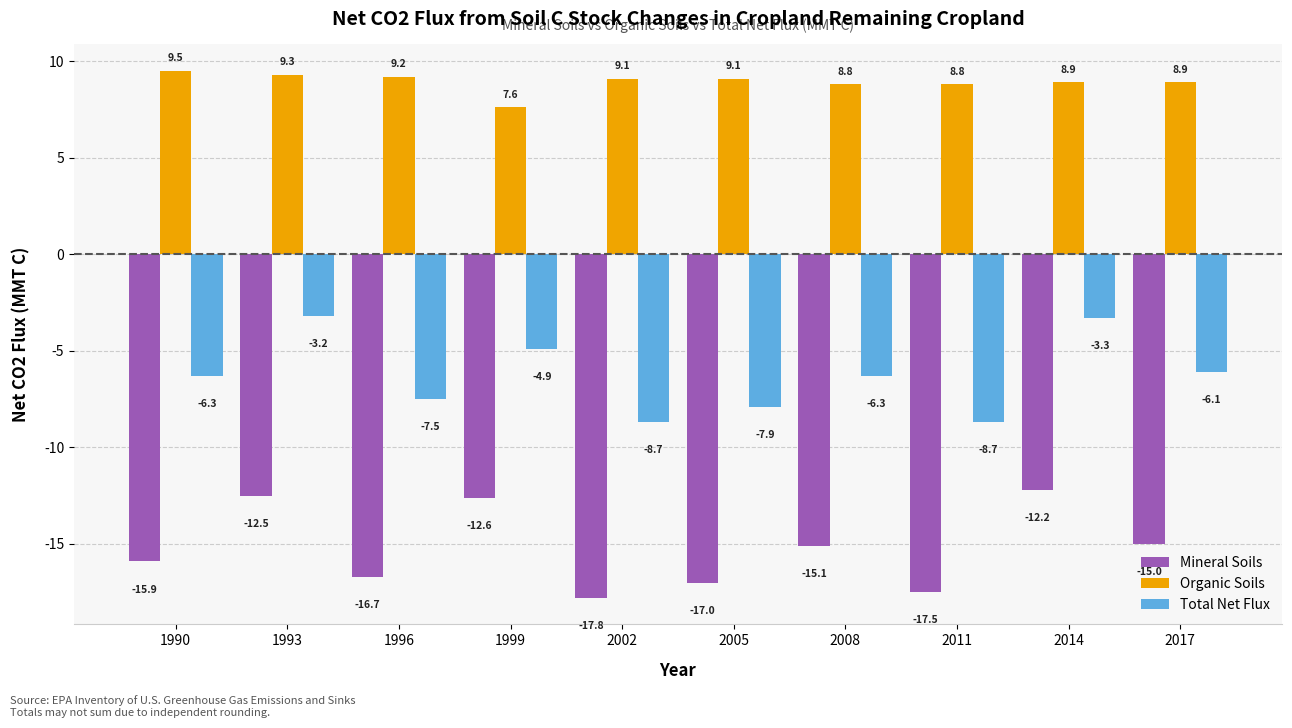

How many bars are there in total?

30